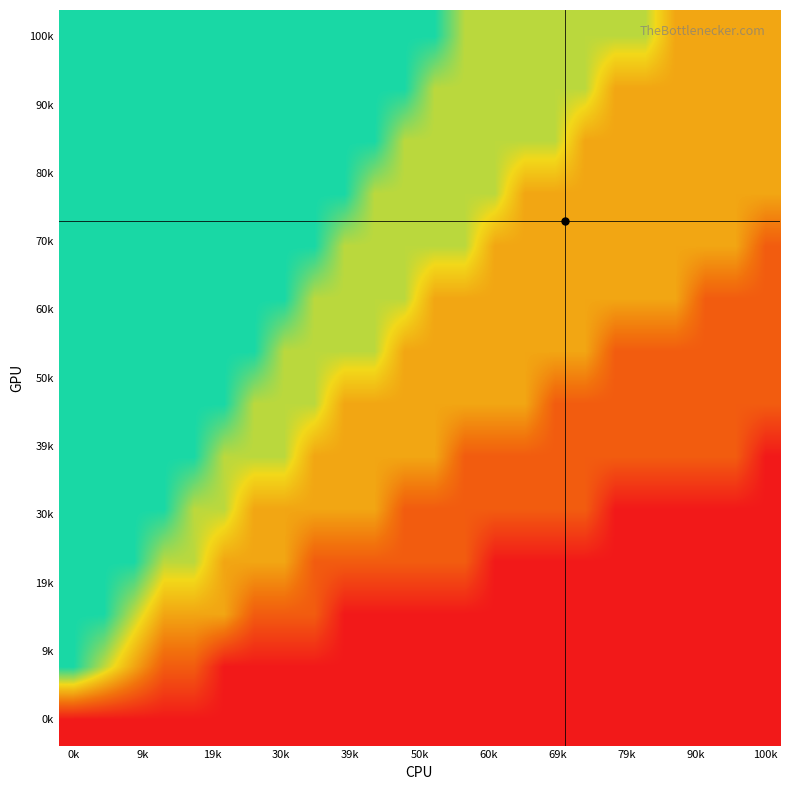

Count the number of categories in the chart.

24